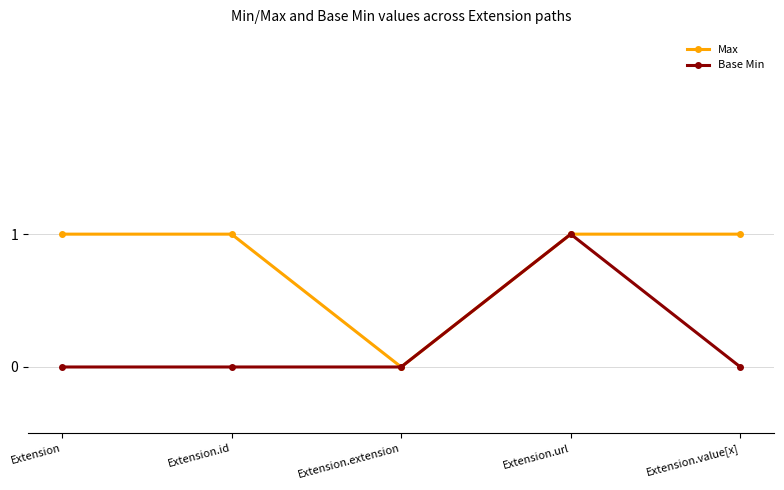

How many Base Min values are between 0 and 1?

5